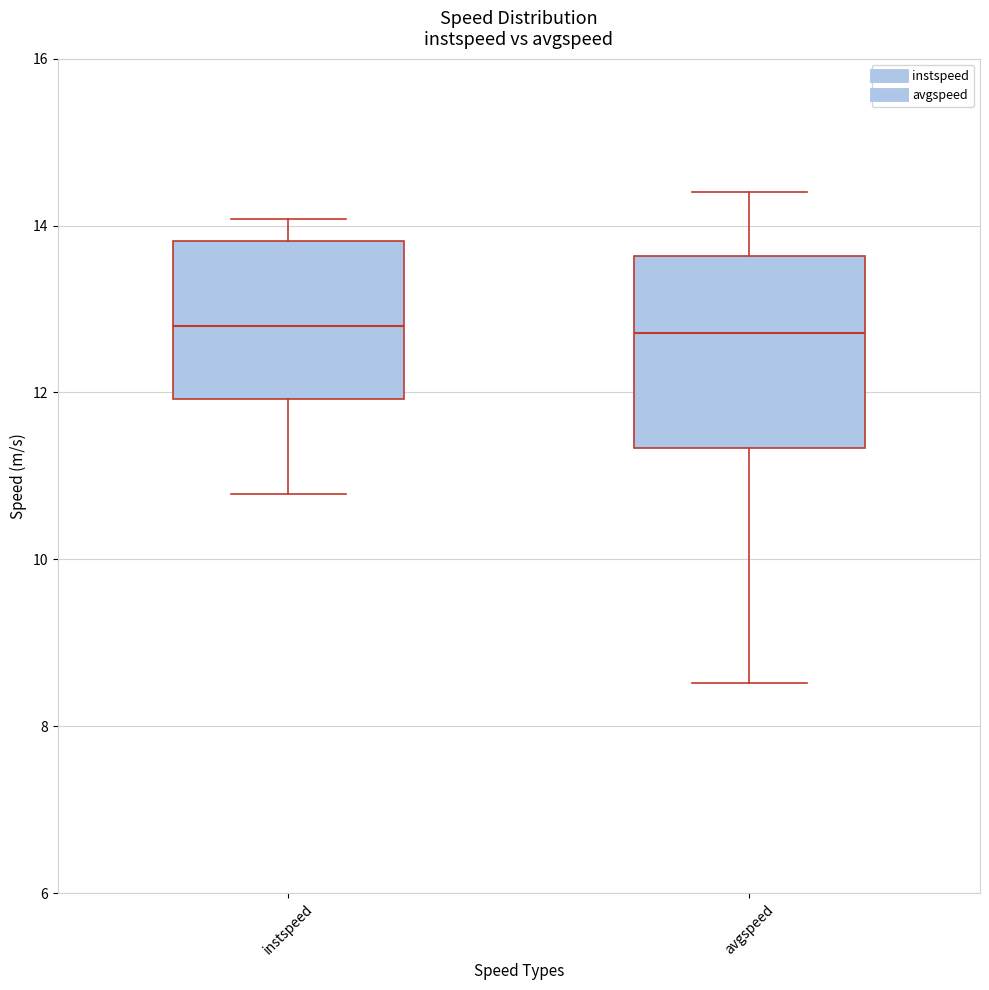

Reading left to right, read every box against the y-axis: the position of its median line, the range the box covers, and the ends of its whiskers. The values are not printed on the chart, so give them approximately, as read against the axis.

instspeed: median 12.8, box 12.0 to 13.8, whiskers 10.8 to 14.0
avgspeed: median 12.8, box 11.4 to 13.6, whiskers 8.6 to 14.4